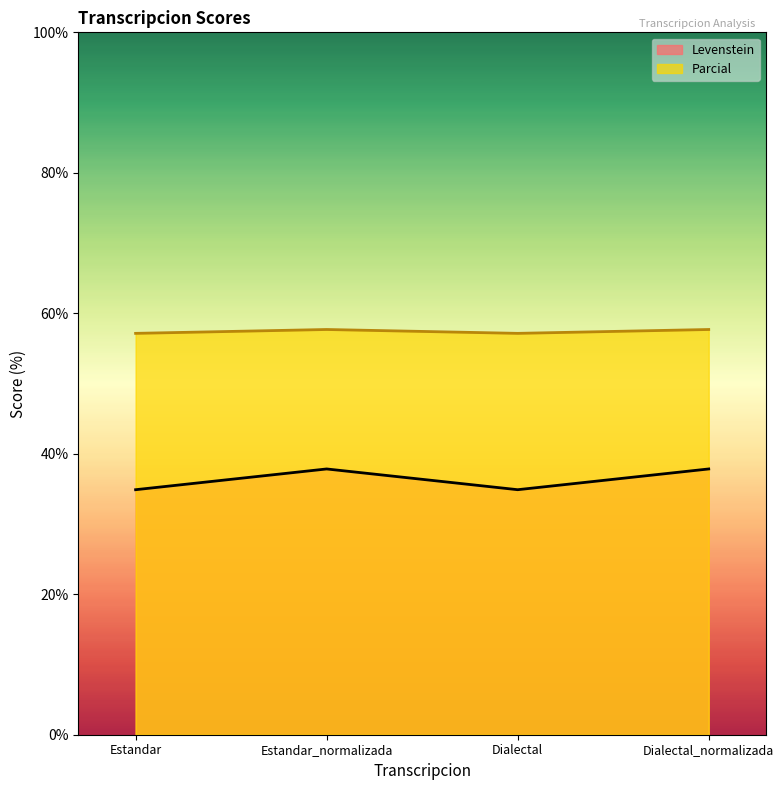

True or false: Parcial and Levenstein cross at least once.

False